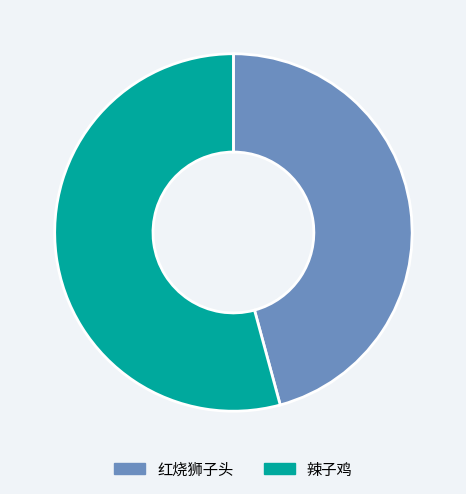

How many slices are in this pie chart?

2